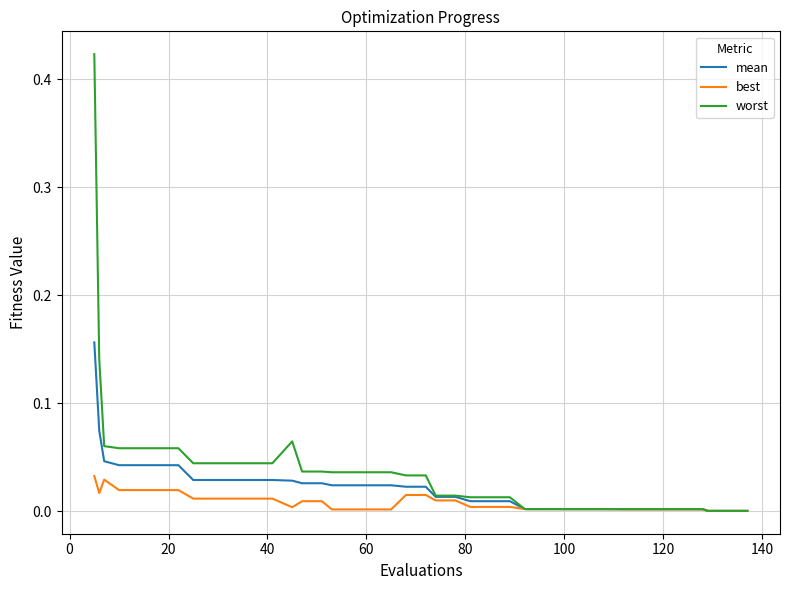

Which series has the widest spread of values?

worst